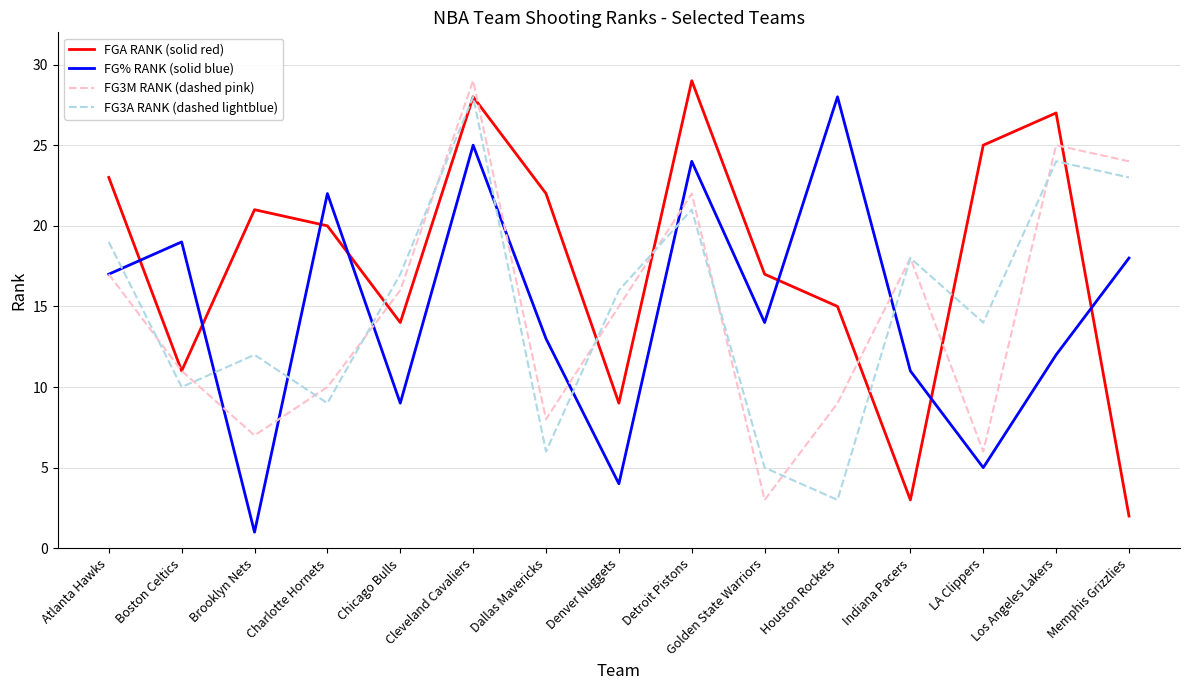

True or false: FG3M RANK (dashed pink) has more than 0 interior local peaks.

True